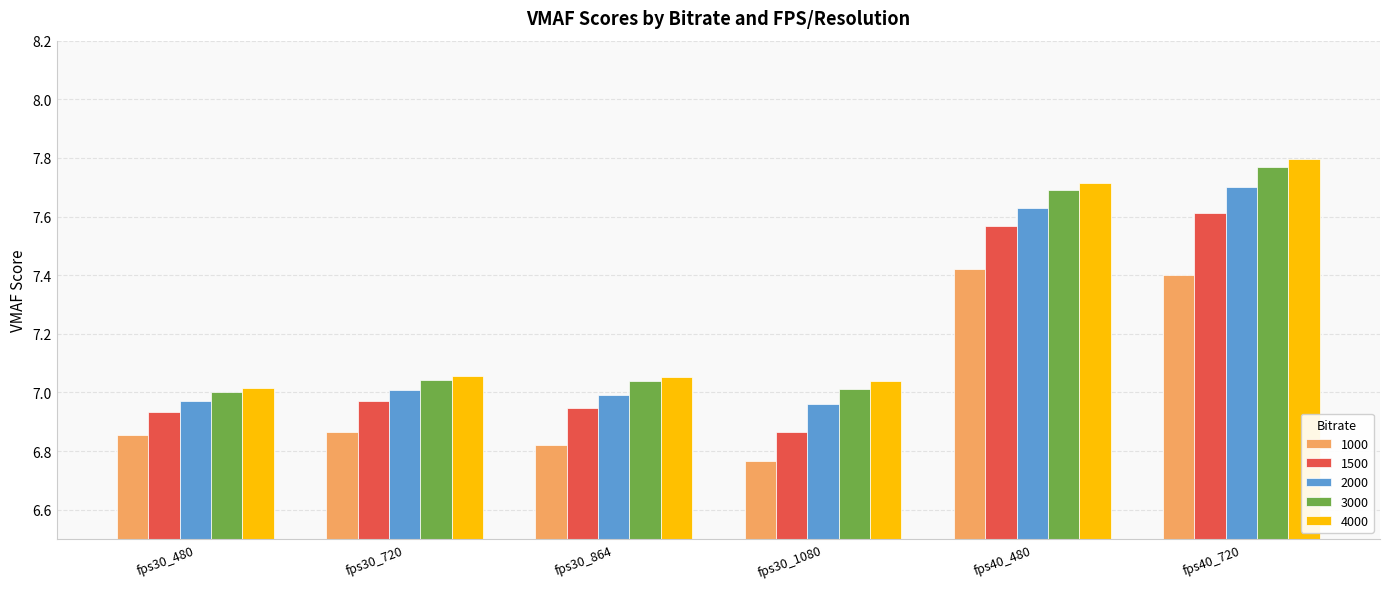

The 3000 series shows 3.2 at fps30_1080. True or false?

False